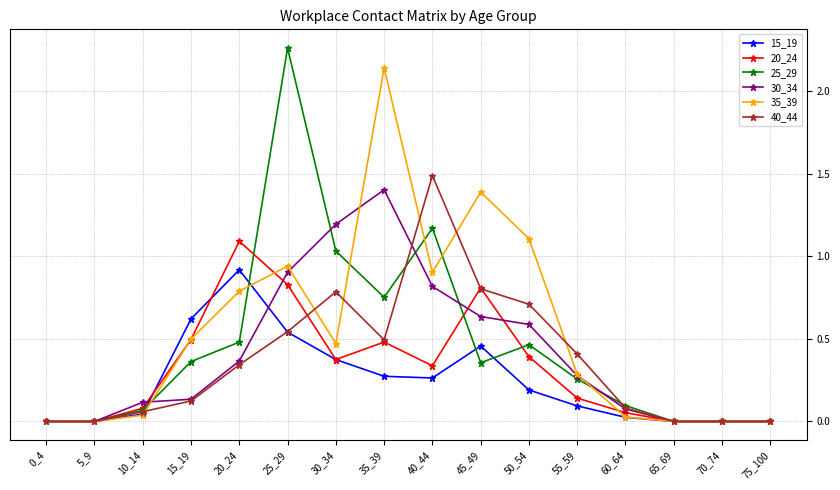

What is the difference between the highest and lowest values at 25_29?

1.7